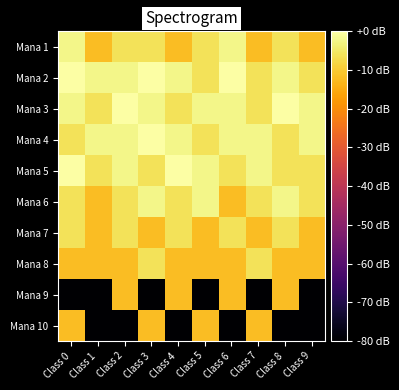

Reading left to right, extract all data points from this chart.

Mana 1: Class 0=-2.5	Class 1=-12.0	Class 2=-6.0	Class 3=-6.0	Class 4=-12.0	Class 5=-6.0	Class 6=-2.5	Class 7=-12.0	Class 8=-6.0	Class 9=-12.0
Mana 2: Class 0=0.0	Class 1=-2.5	Class 2=-2.5	Class 3=0.0	Class 4=-2.5	Class 5=-6.0	Class 6=0.0	Class 7=-6.0	Class 8=-2.5	Class 9=-6.0
Mana 3: Class 0=-2.5	Class 1=-6.0	Class 2=0.0	Class 3=-2.5	Class 4=-6.0	Class 5=-2.5	Class 6=-2.5	Class 7=-6.0	Class 8=0.0	Class 9=-2.5
Mana 4: Class 0=-6.0	Class 1=-2.5	Class 2=-2.5	Class 3=0.0	Class 4=-2.5	Class 5=-6.0	Class 6=-2.5	Class 7=-2.5	Class 8=-6.0	Class 9=-2.5
Mana 5: Class 0=0.0	Class 1=-6.0	Class 2=-2.5	Class 3=-6.0	Class 4=0.0	Class 5=-2.5	Class 6=-6.0	Class 7=-2.5	Class 8=-6.0	Class 9=-6.0
Mana 6: Class 0=-6.0	Class 1=-12.0	Class 2=-6.0	Class 3=-2.5	Class 4=-6.0	Class 5=-2.5	Class 6=-12.0	Class 7=-6.0	Class 8=-2.5	Class 9=-6.0
Mana 7: Class 0=-6.0	Class 1=-12.0	Class 2=-6.0	Class 3=-12.0	Class 4=-6.0	Class 5=-12.0	Class 6=-6.0	Class 7=-12.0	Class 8=-6.0	Class 9=-12.0
Mana 8: Class 0=-12.0	Class 1=-12.0	Class 2=-12.0	Class 3=-6.0	Class 4=-12.0	Class 5=-12.0	Class 6=-12.0	Class 7=-6.0	Class 8=-12.0	Class 9=-12.0
Mana 9: Class 0=-160.0	Class 1=-160.0	Class 2=-12.0	Class 3=-160.0	Class 4=-12.0	Class 5=-160.0	Class 6=-12.0	Class 7=-160.0	Class 8=-12.0	Class 9=-160.0
Mana 10: Class 0=-12.0	Class 1=-160.0	Class 2=-160.0	Class 3=-12.0	Class 4=-160.0	Class 5=-12.0	Class 6=-160.0	Class 7=-12.0	Class 8=-160.0	Class 9=-160.0